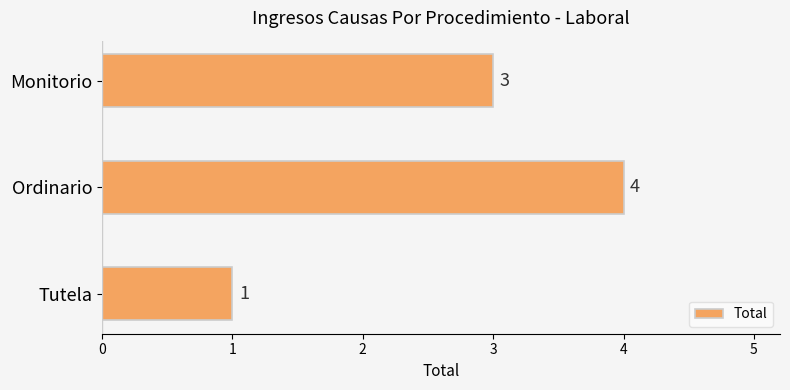

Count the number of categories in the chart.

3